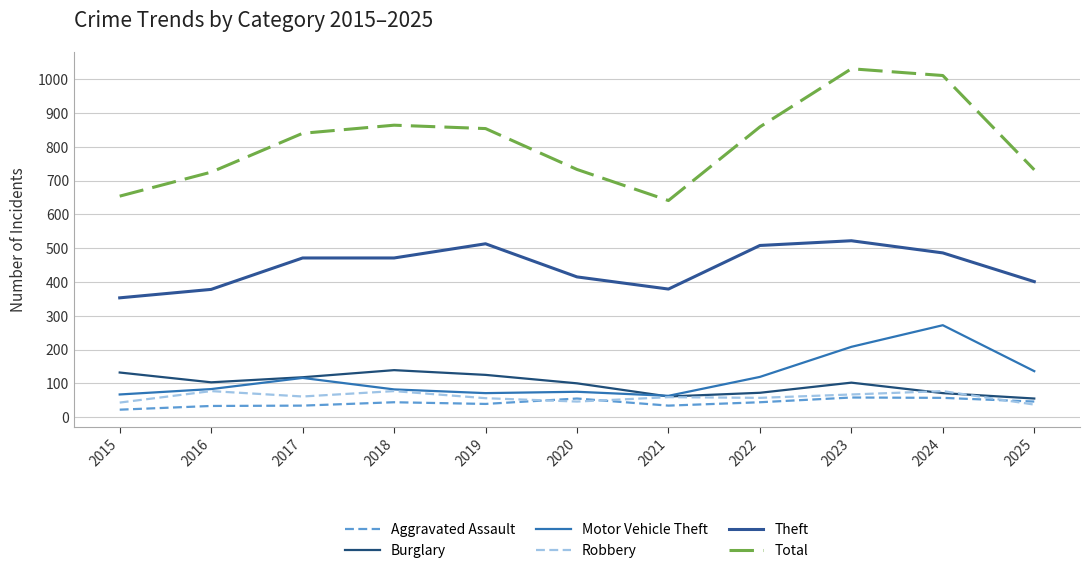

What is the average value of the Aggravated Assault series?

42